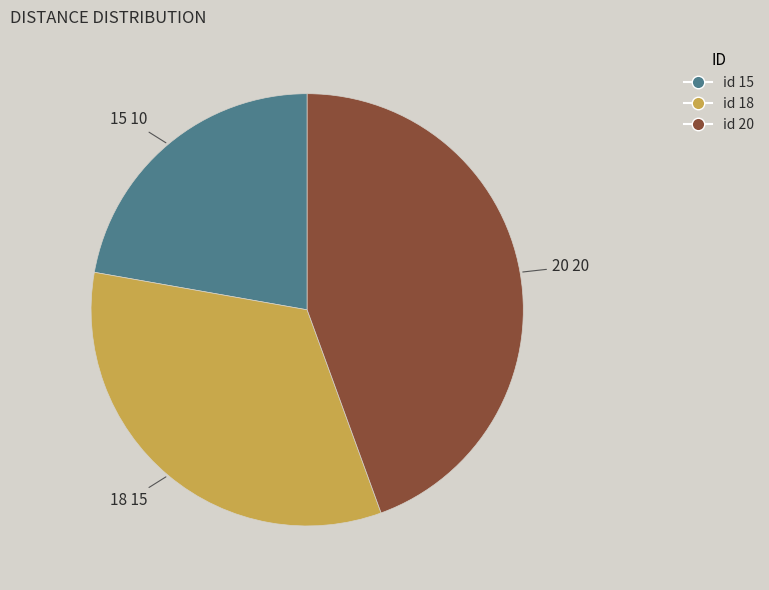

Is 20 the majority of the pie?

No